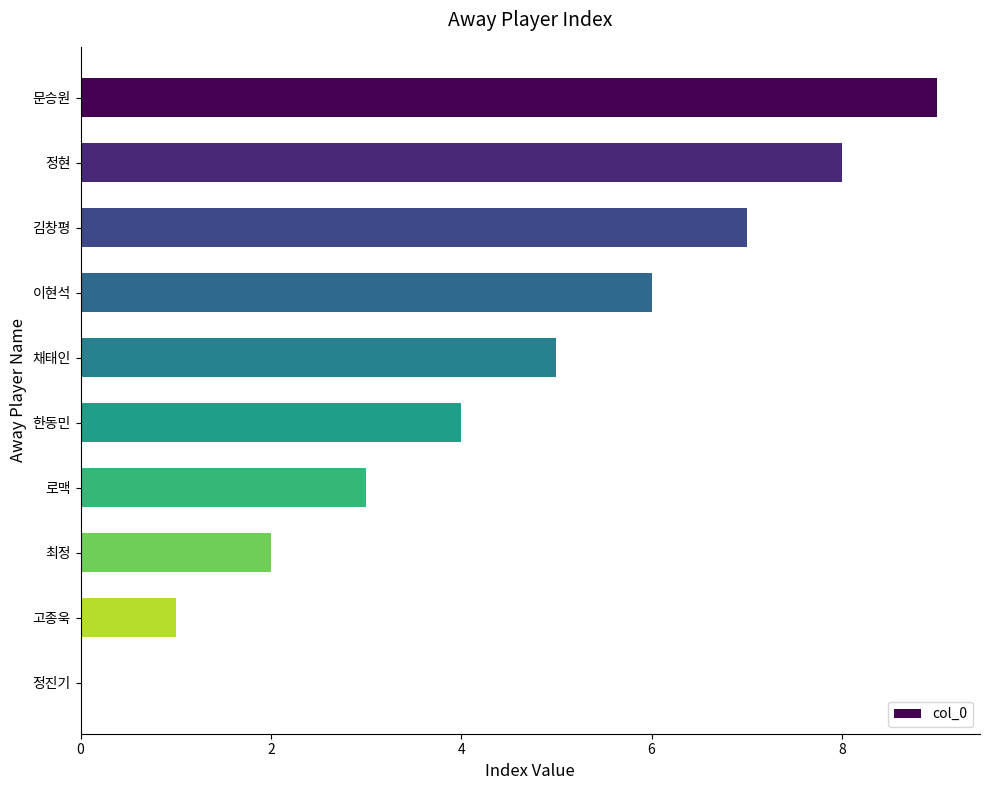

Approximately how many times larger is the value at 최정 compared to 한동민?

0.5